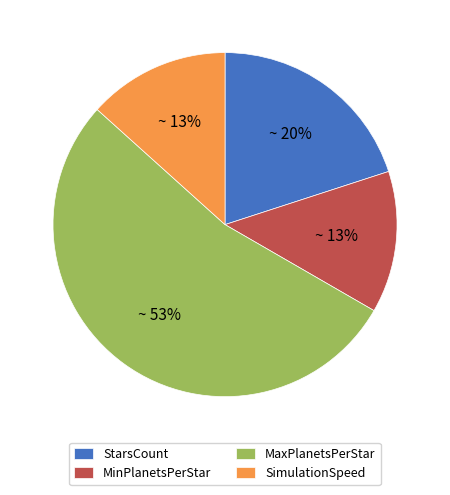

To the nearest percent, what portion does StarsCount represent?

20%